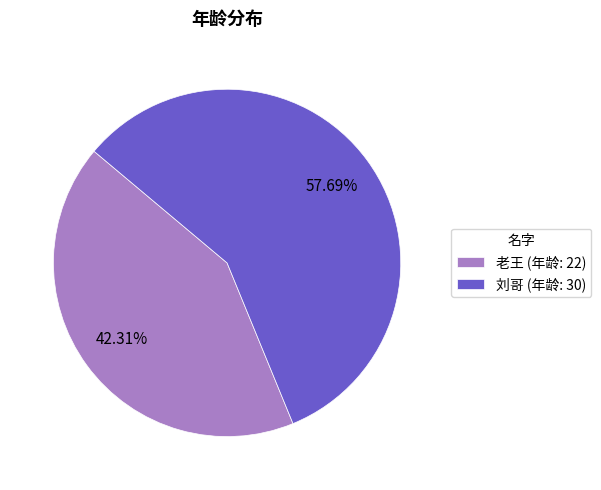

Count the number of slices in the pie.

2